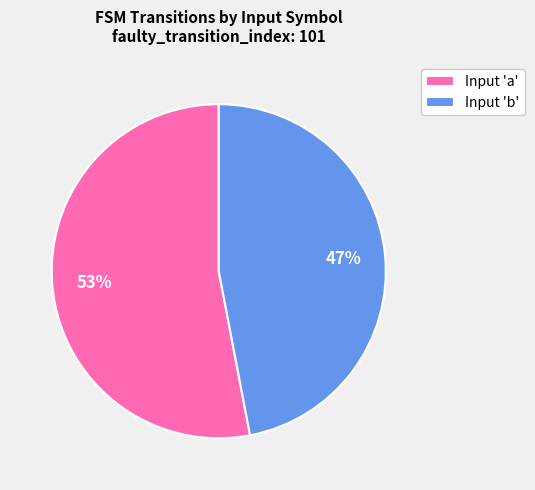

Combined, do Input 'b' and Input 'a' account for over 50%?

Yes